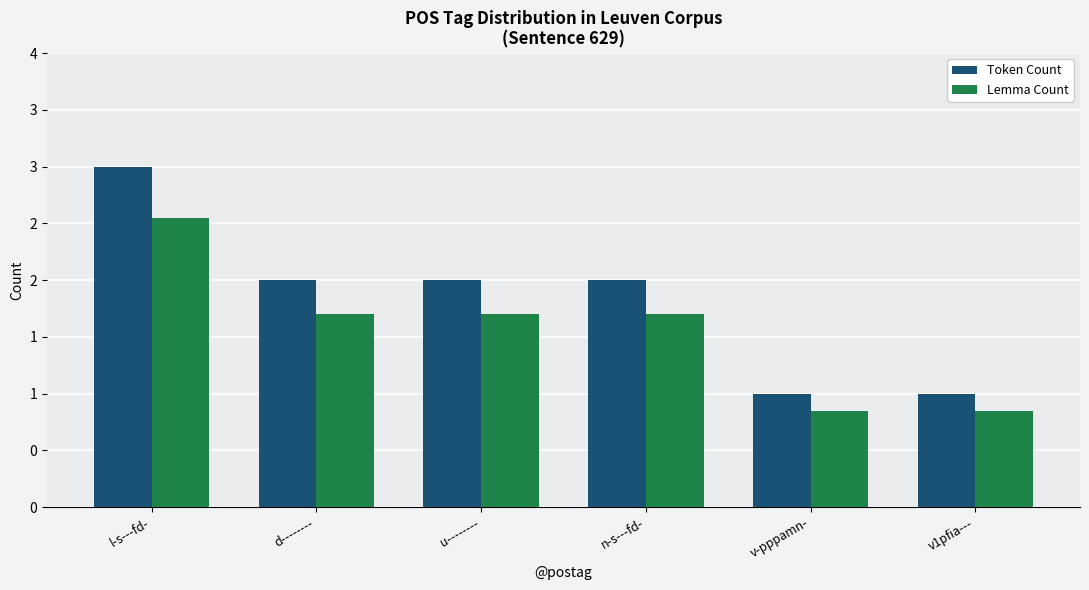

Reading left to right, what are all the values shown in this chart?

Token Count: 3.0	2.0	2.0	2.0	1.0	1.0
Lemma Count: 2.5	1.7	1.7	1.7	0.8	0.8